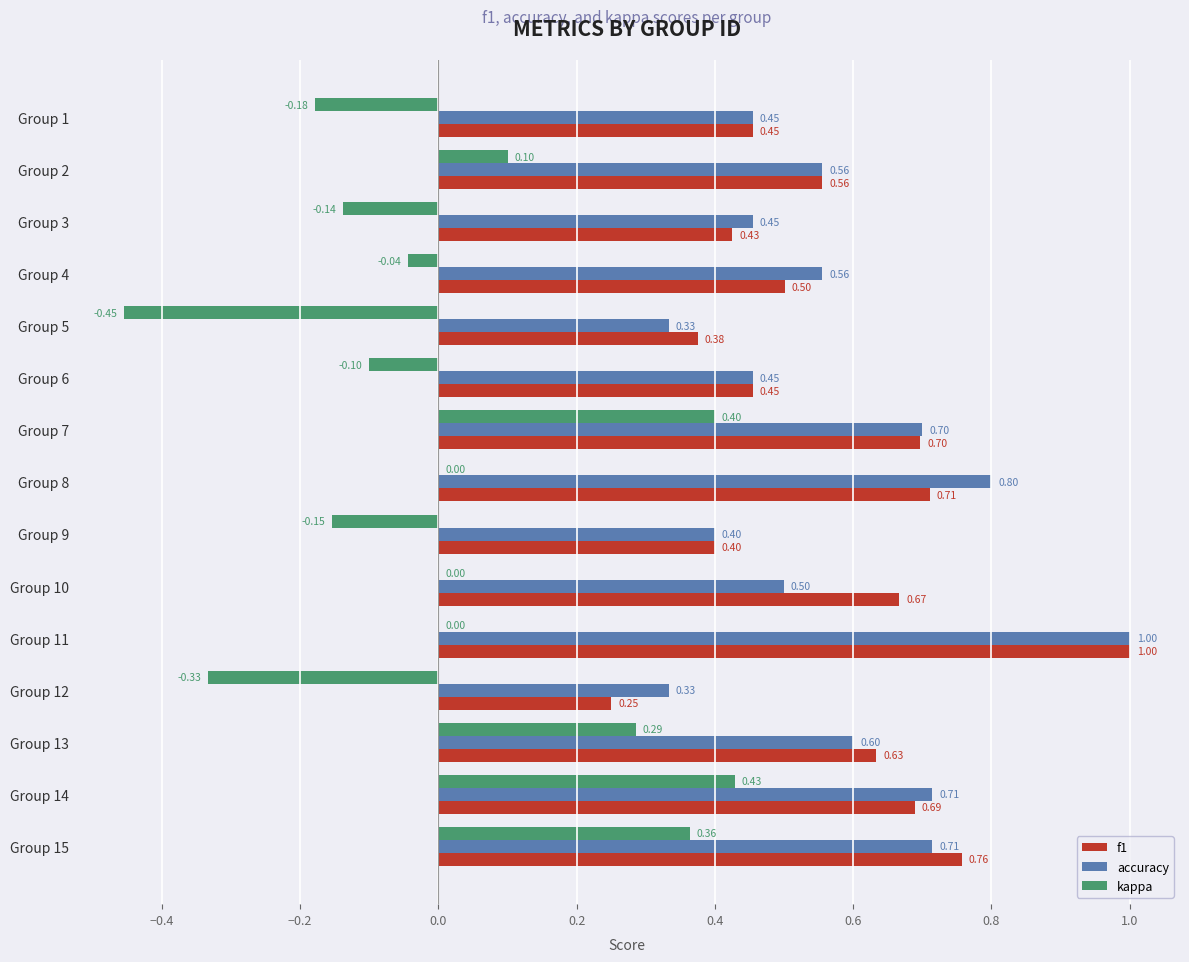

How many accuracy values are between 0 and 1?

15